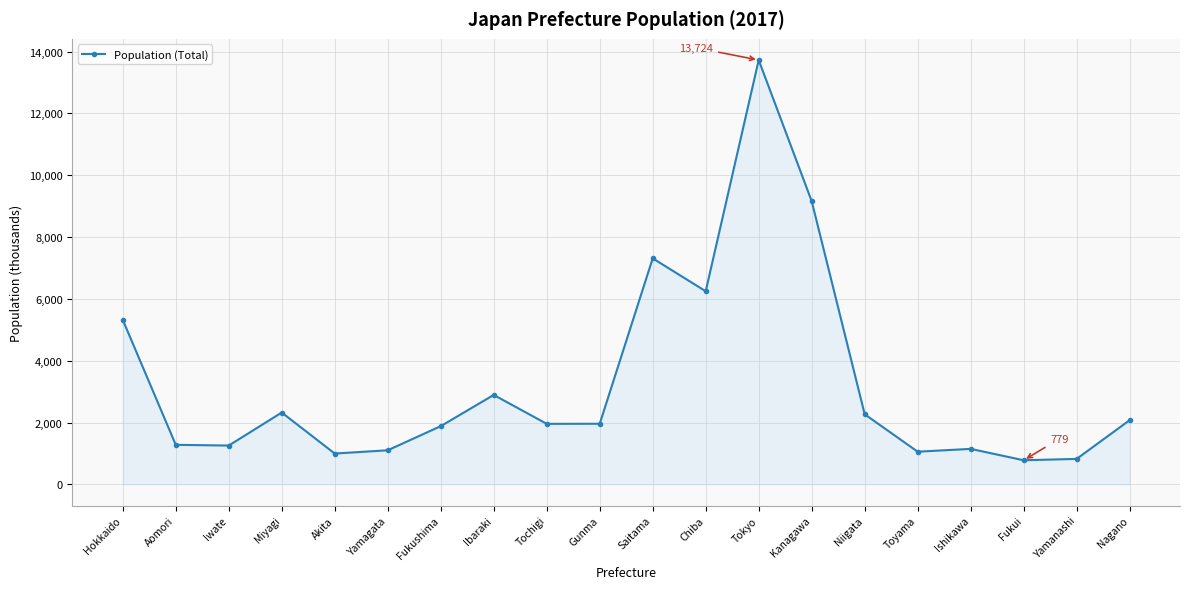

The value at Ibaraki is 2892. True or false?

True